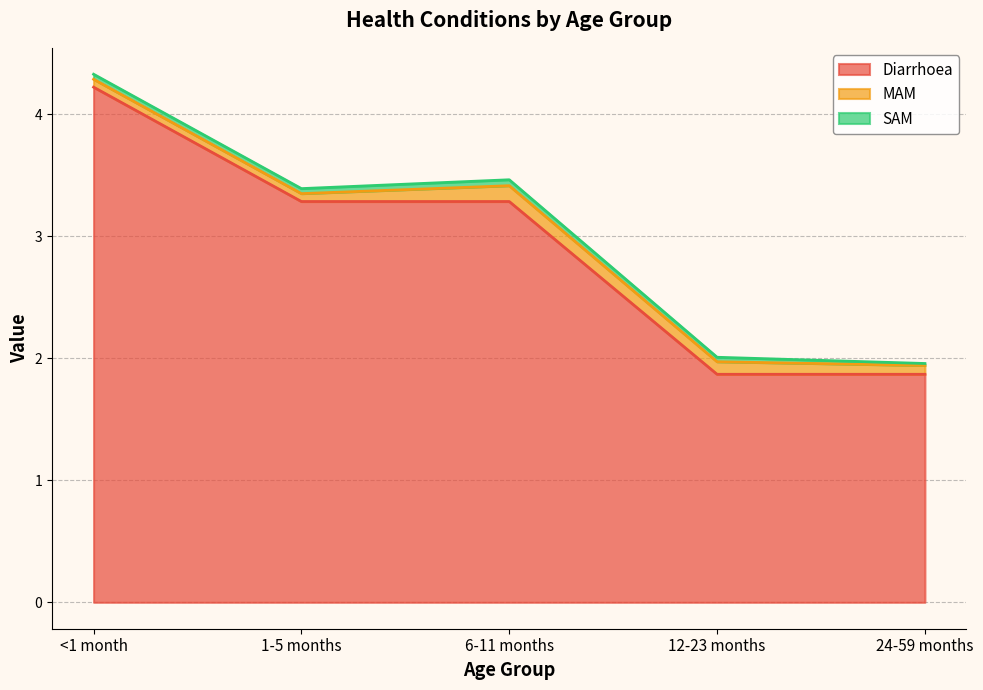

The value of Diarrhoea at 24-59 months is 1.9. True or false?

True